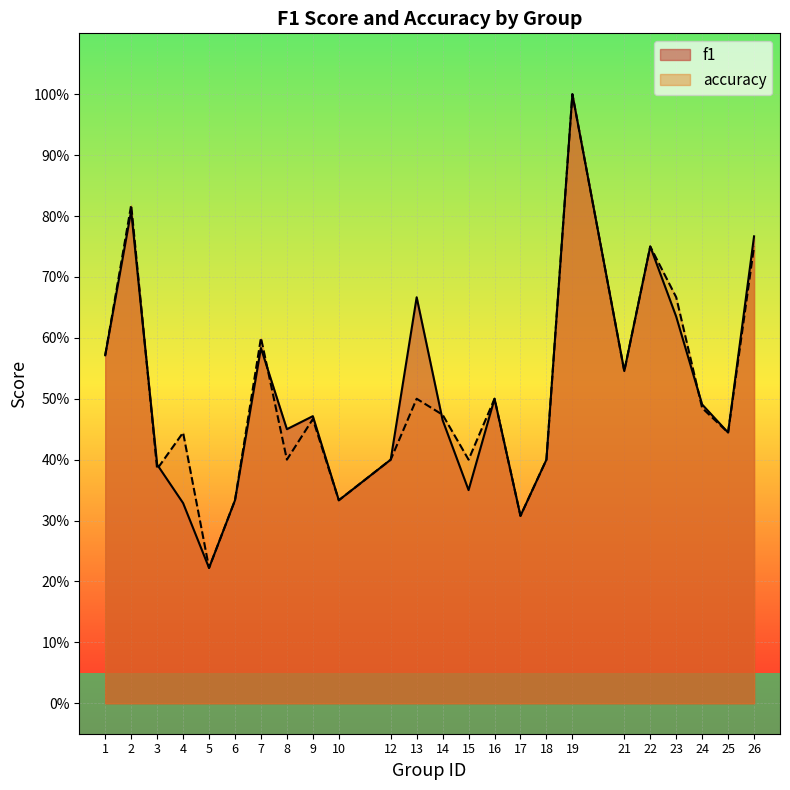

List the labels in order of f1 value, largest first.

19, 2, 26, 22, 13, 23, 7, 1, 21, 16, 24, 9, 14, 8, 25, 12, 18, 3, 15, 6, 10, 4, 17, 5